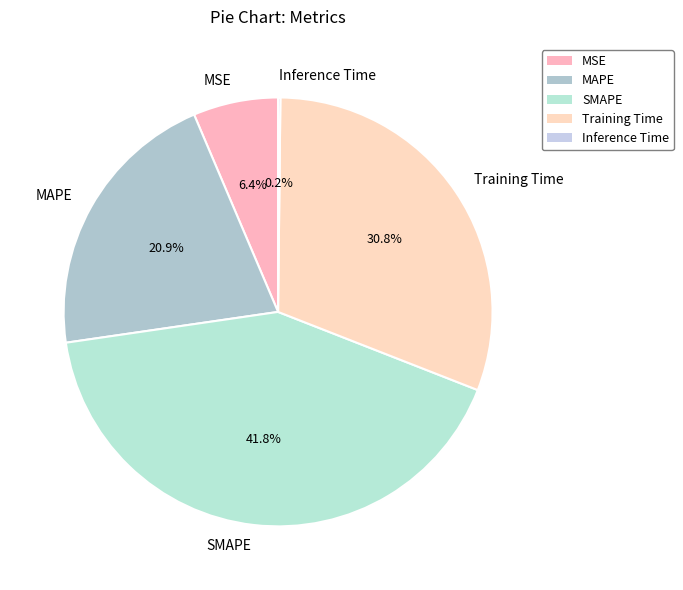

What is the ratio of the value at Training Time to the value at SMAPE?

0.7